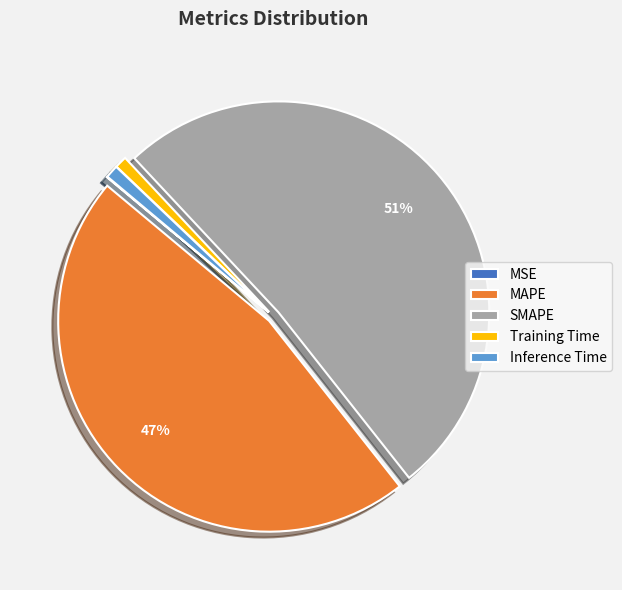

To the nearest percent, what is the difference between the largest and smallest slice percentages?

51%